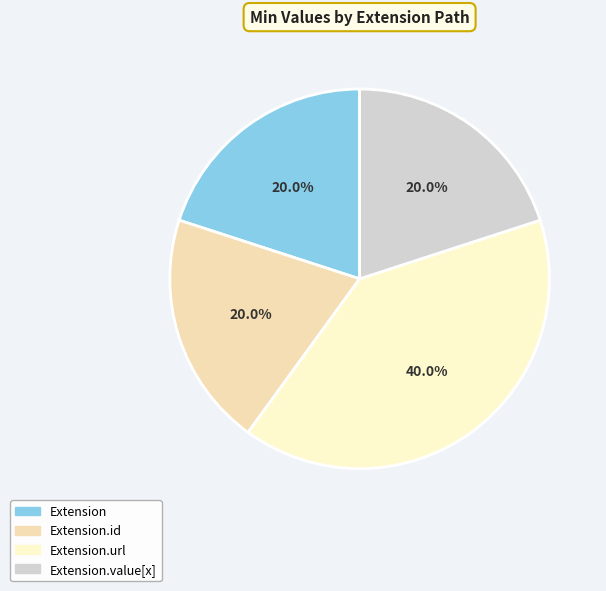

Rank the categories by value from lowest to highest.

Extension, Extension.id, Extension.value[x], Extension.url